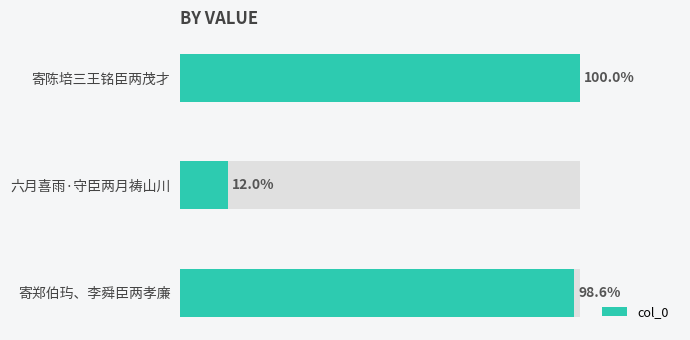

Count the number of data series in this chart.

1